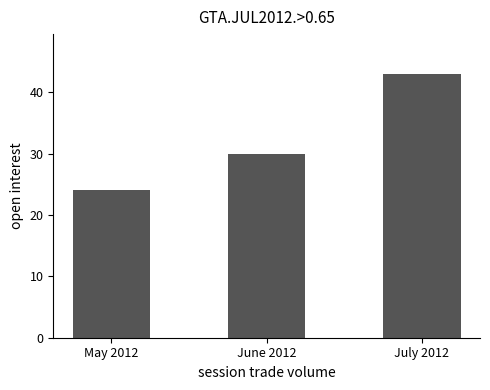

Reading left to right, list all the values displayed in this chart.

24	30	43